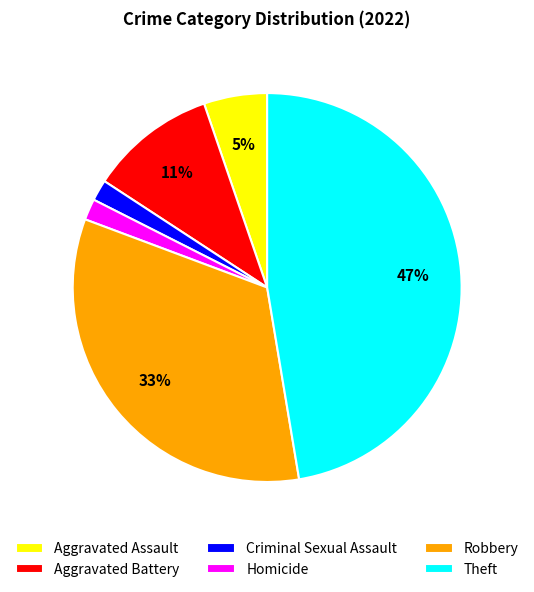

Which category has the biggest portion of the pie?

Theft